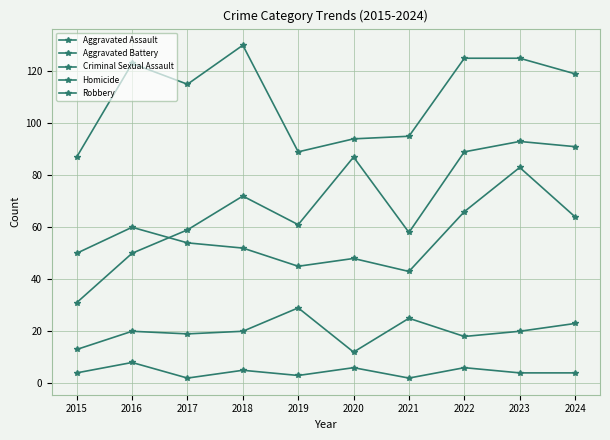

True or false: Robbery and Criminal Sexual Assault cross at least once.

False